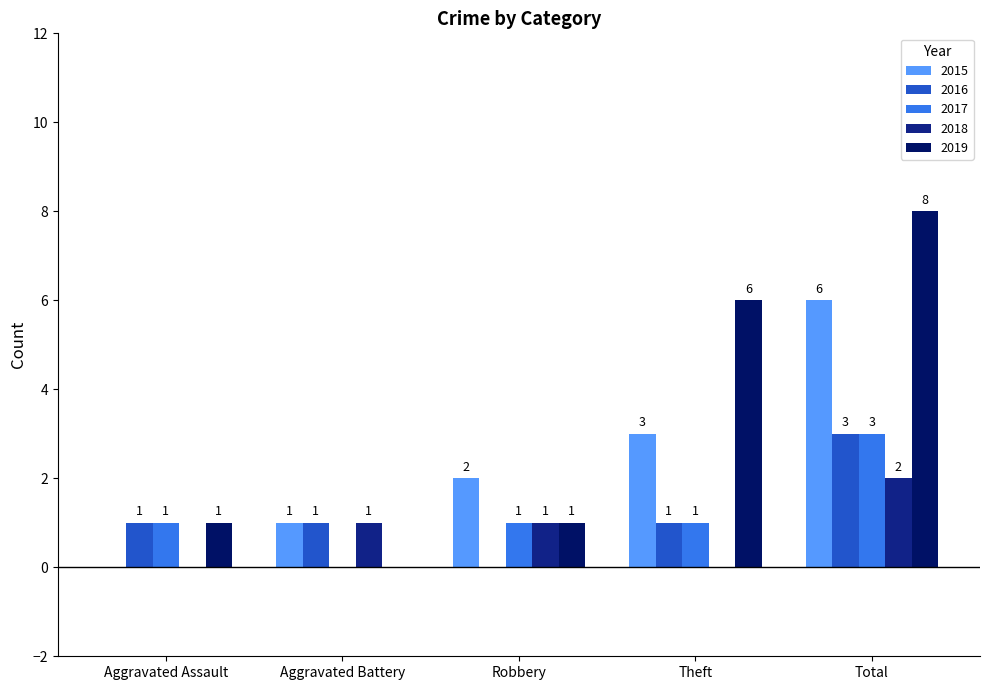

Which series has the largest total across all categories?

2019